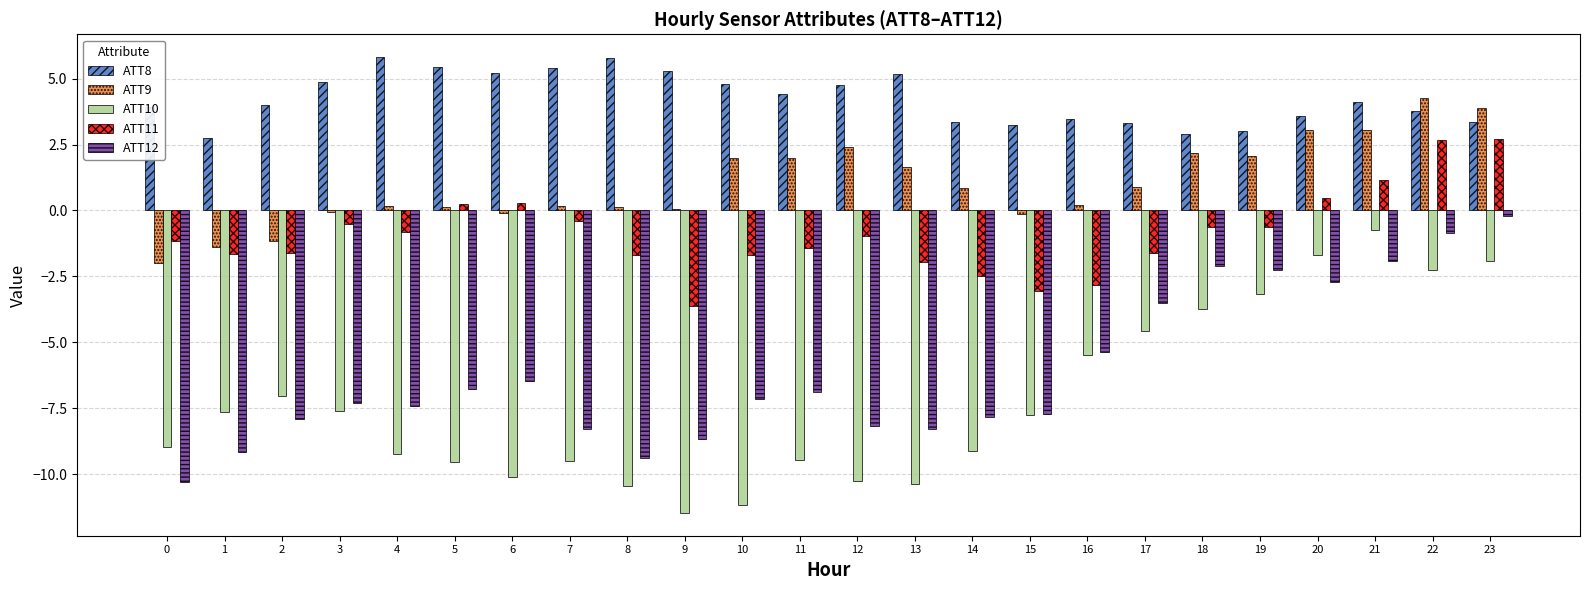

Between 10 and 14, which series saw the biggest shift?

ATT10